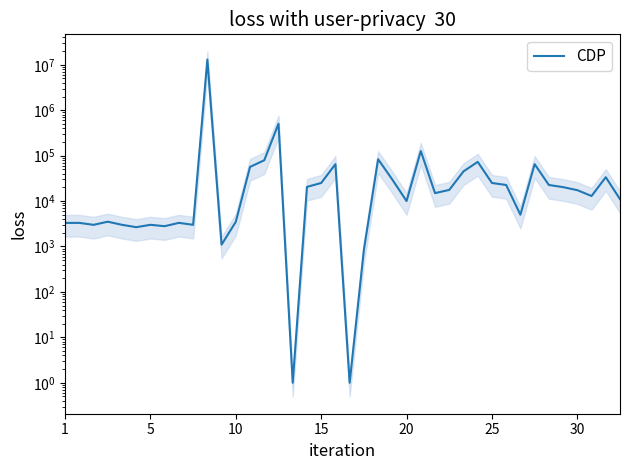

Approximately how many times larger is the value at 27 compared to 21?

20.9